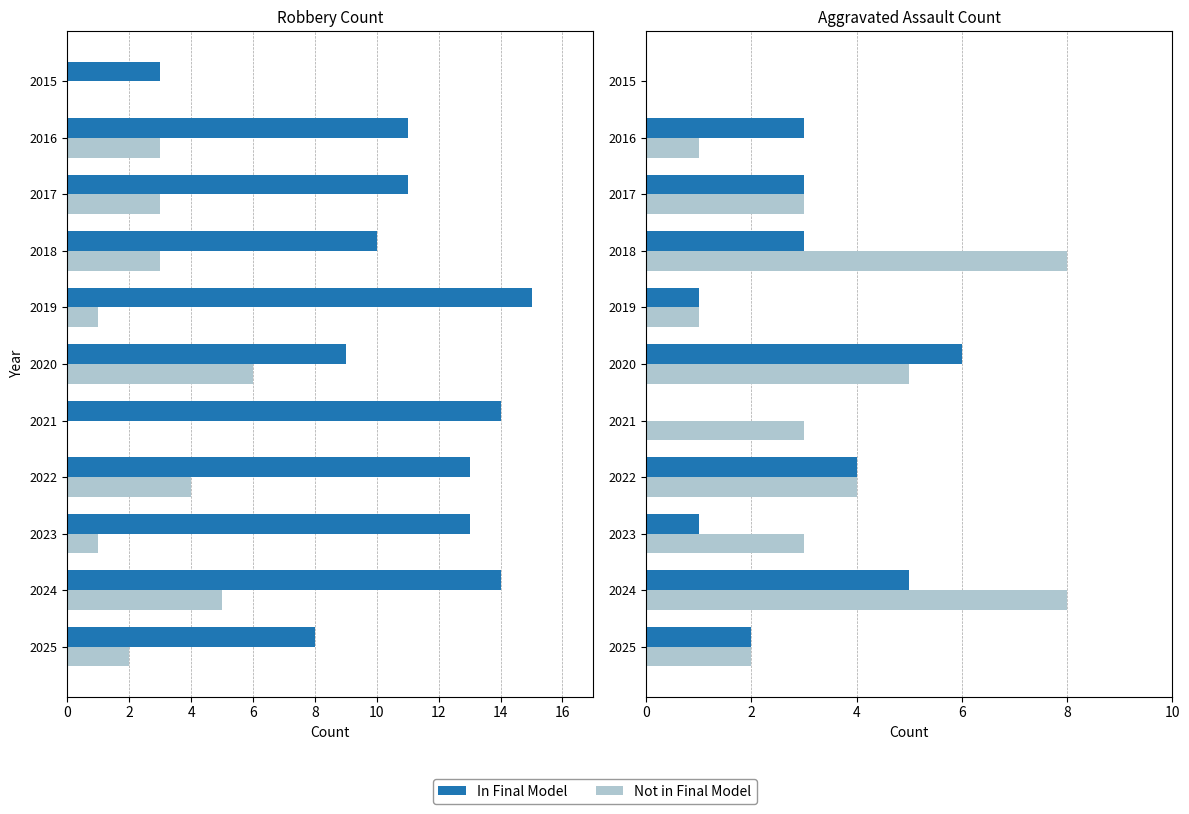

Which has a higher value, 2023 or 2018?

2018